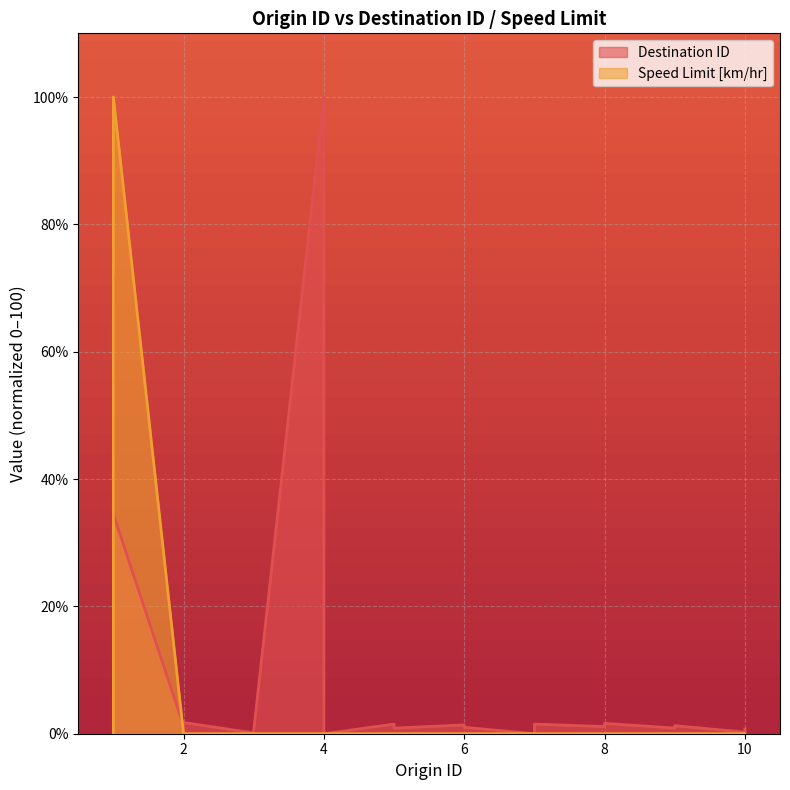

How many series are shown in this chart?

2